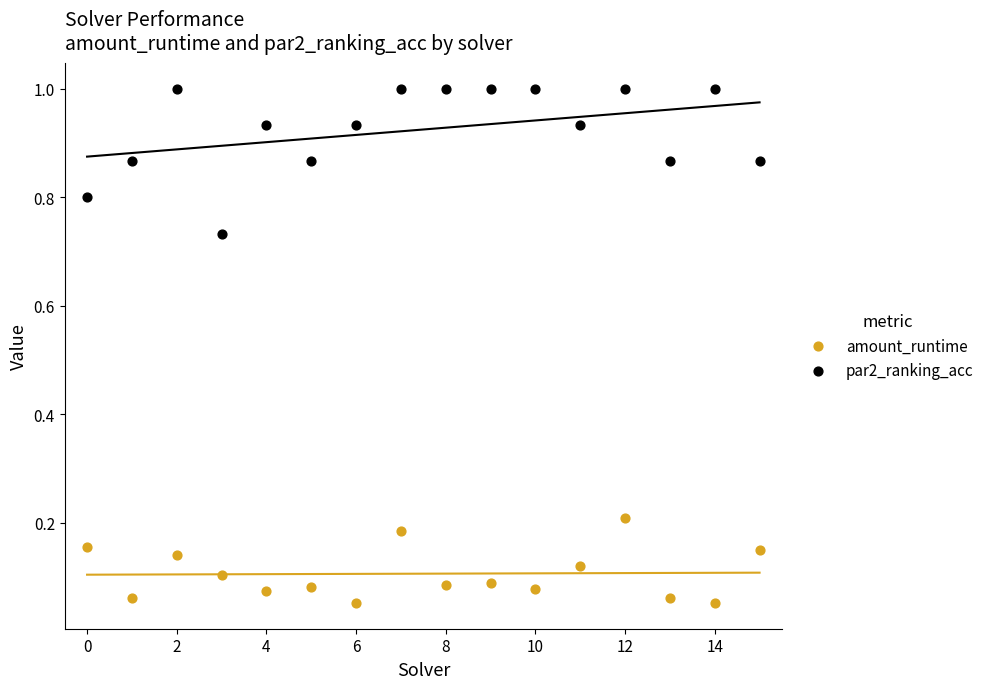

Which series contains the lowest Y value?

amount_runtime